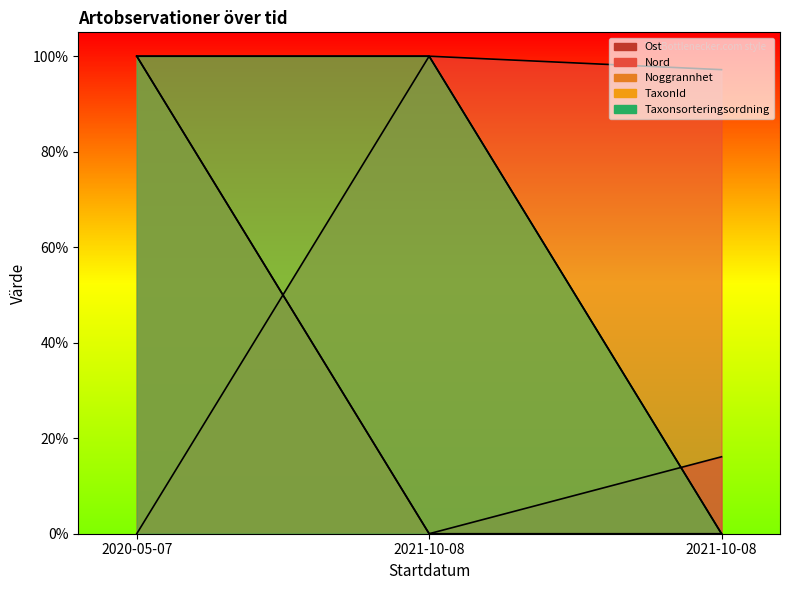

Between 2020-05-07 and 2021-10-08, which is larger?

2020-05-07